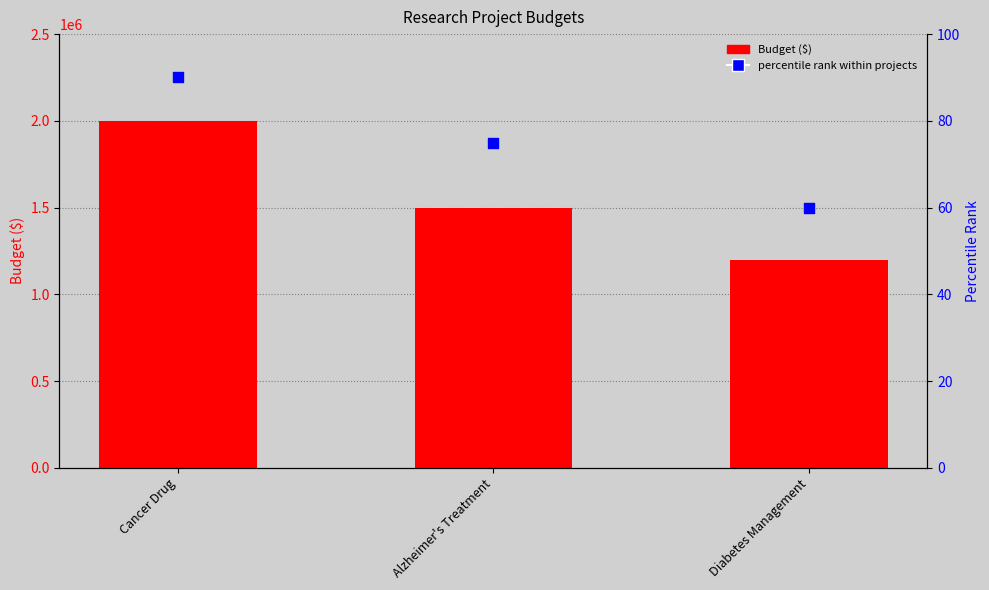

What is the total value across all series at Alzheimer's Treatment?

1500075